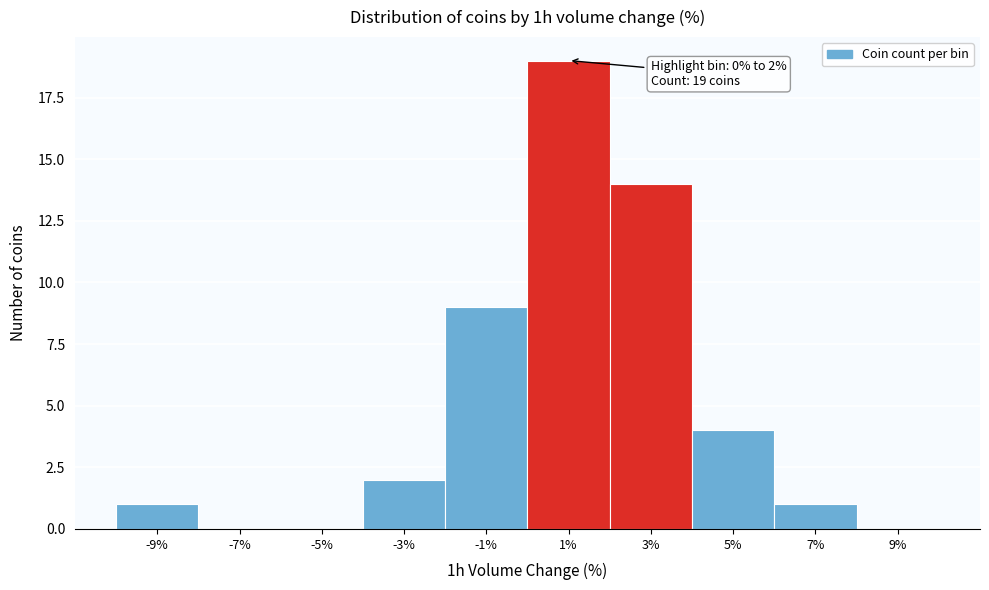

Which range on the x-axis has the tallest bar?

0 to 2